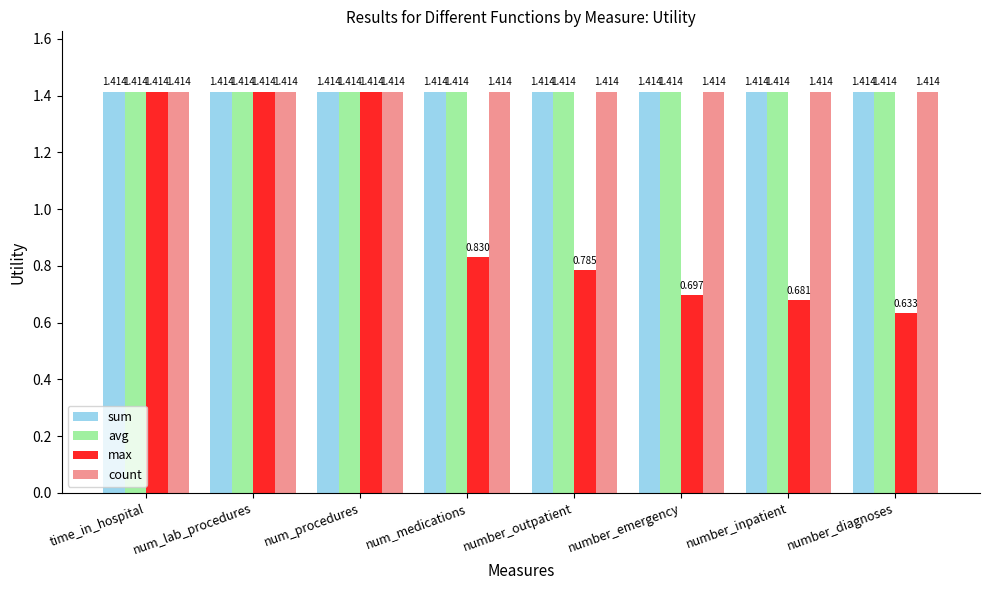

Which series has the widest spread of values?

max